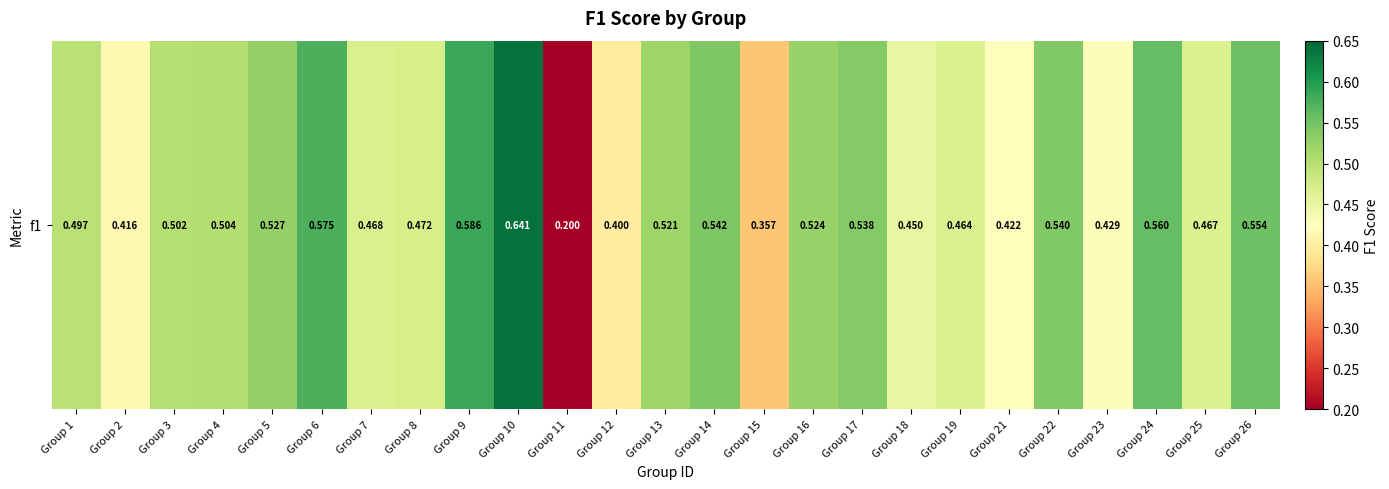

Reading left to right, extract all data points from this chart.

0.5	0.4	0.5	0.5	0.5	0.6	0.5	0.5	0.6	0.6	0.2	0.4	0.5	0.5	0.4	0.5	0.5	0.5	0.5	0.4	0.5	0.4	0.6	0.5	0.6